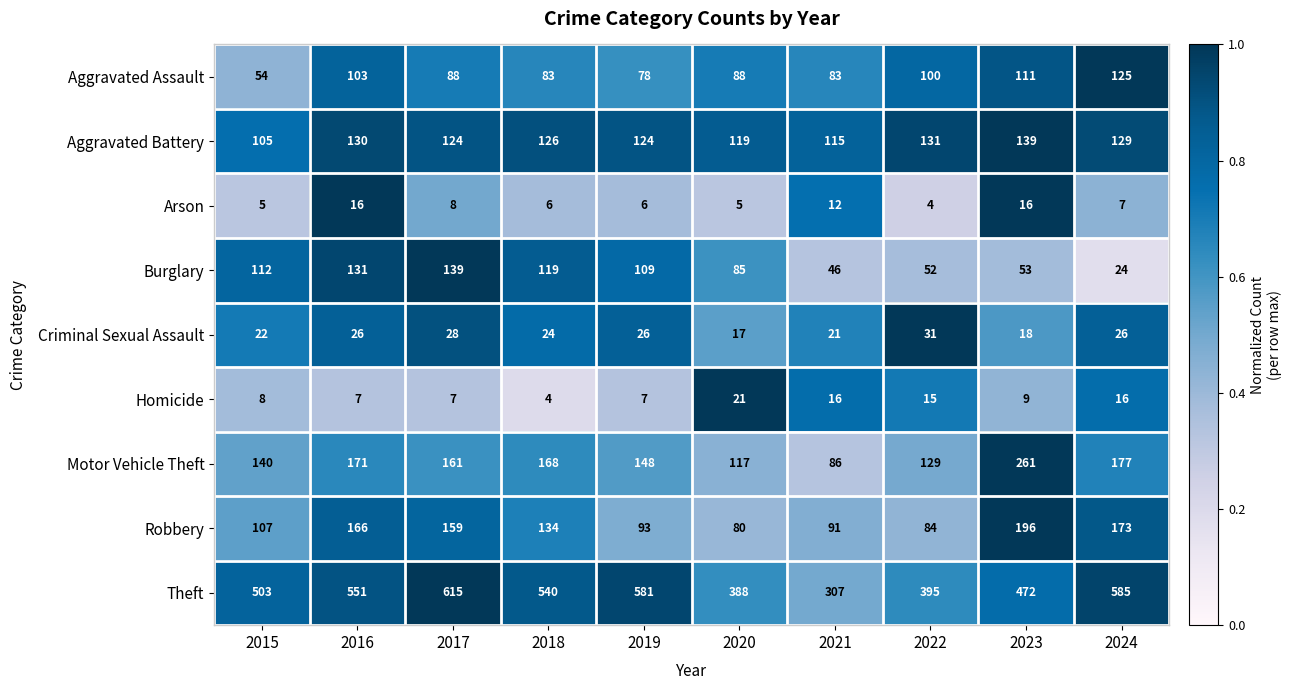

What is the difference between the maximum and minimum values in the Arson series?

12